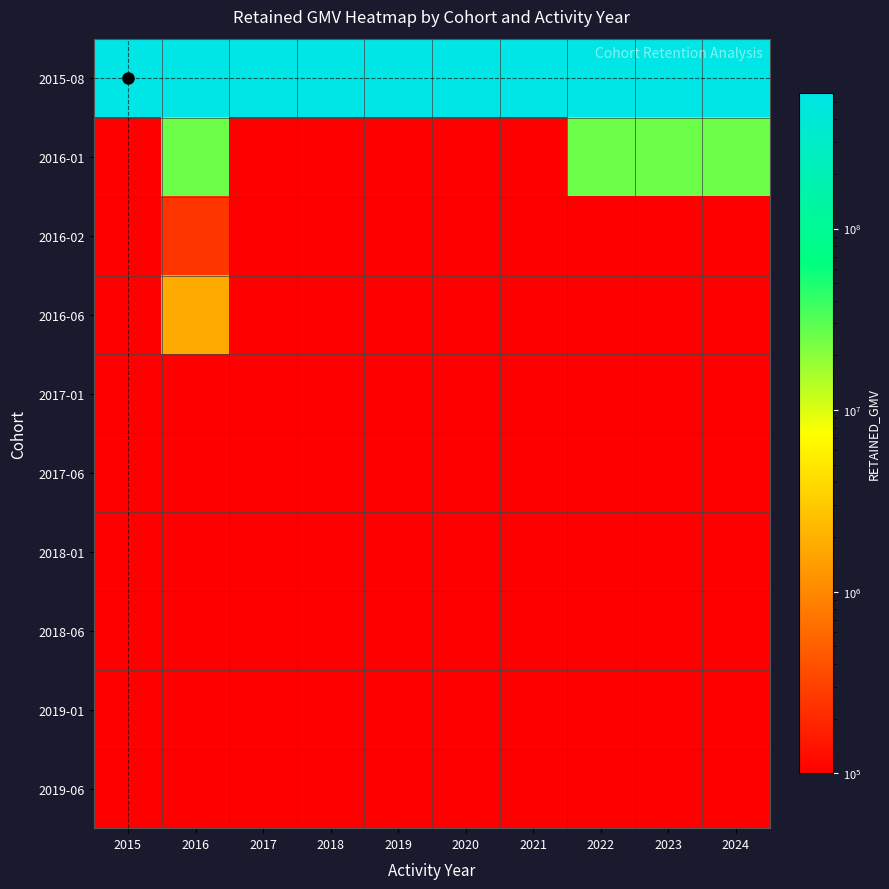

Which has a higher value, 2020 or 2024?

2024